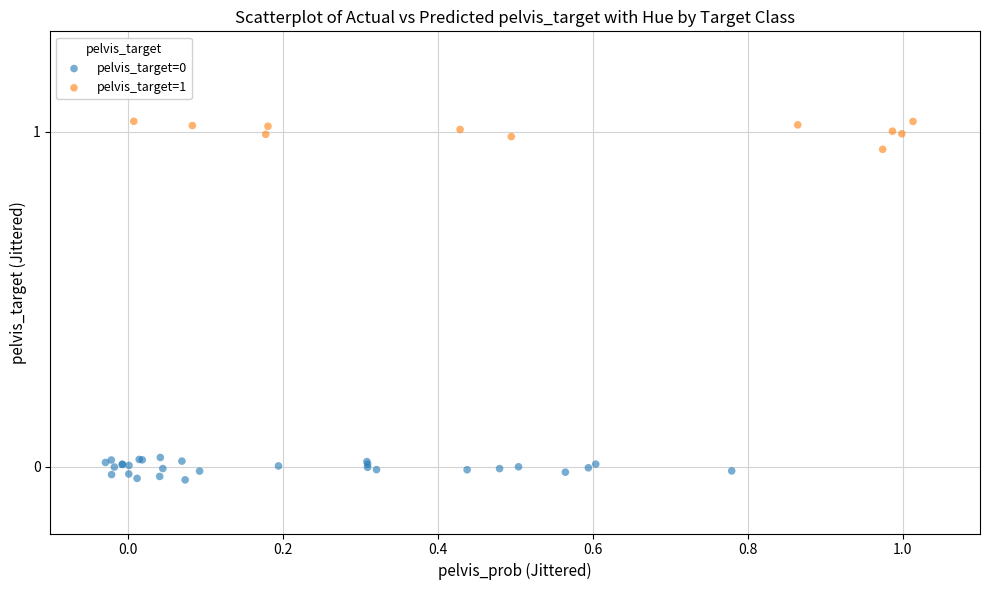

Which series reaches the maximum Y coordinate?

pelvis_target=1